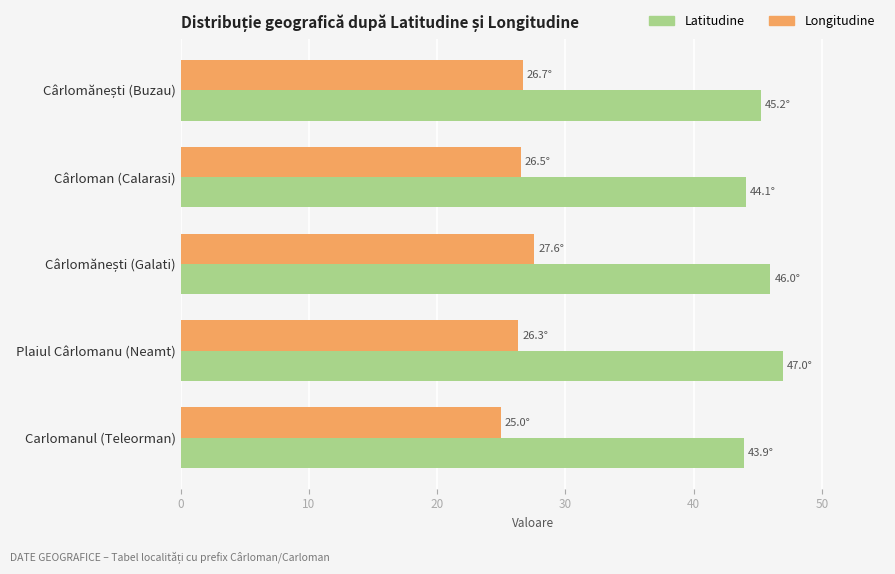

Rank the series by their average value, from highest to lowest.

Latitudine, Longitudine